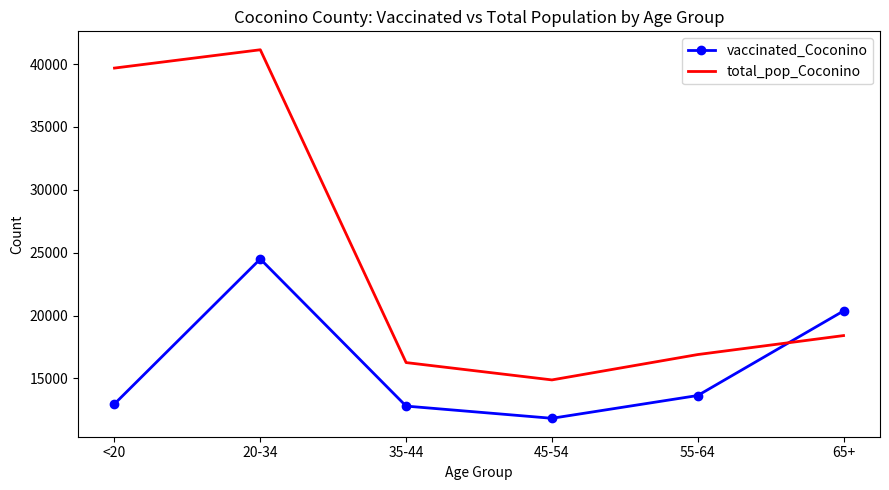

Reading left to right, list all the values displayed in this chart.

vaccinated_Coconino: <20=12973	20-34=24499	35-44=12800	45-54=11829	55-64=13641	65+=20368
total_pop_Coconino: <20=39684	20-34=41141	35-44=16261	45-54=14882	55-64=16899	65+=18408